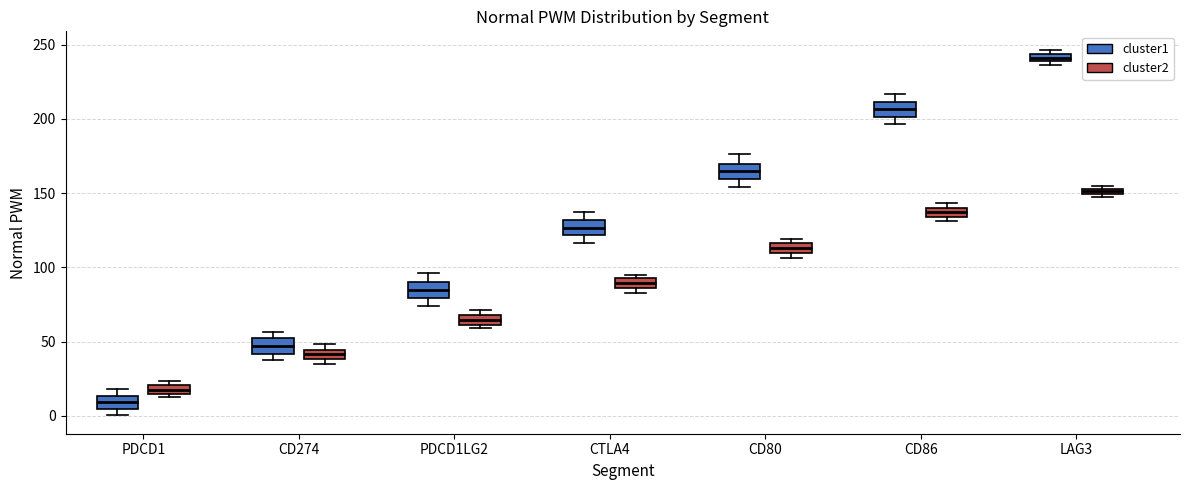

Where does the median line of the box for PDCD1LG2 (cluster2) sit on the y-axis? The values are not printed on the chart, so give them approximately, as read against the axis.

65